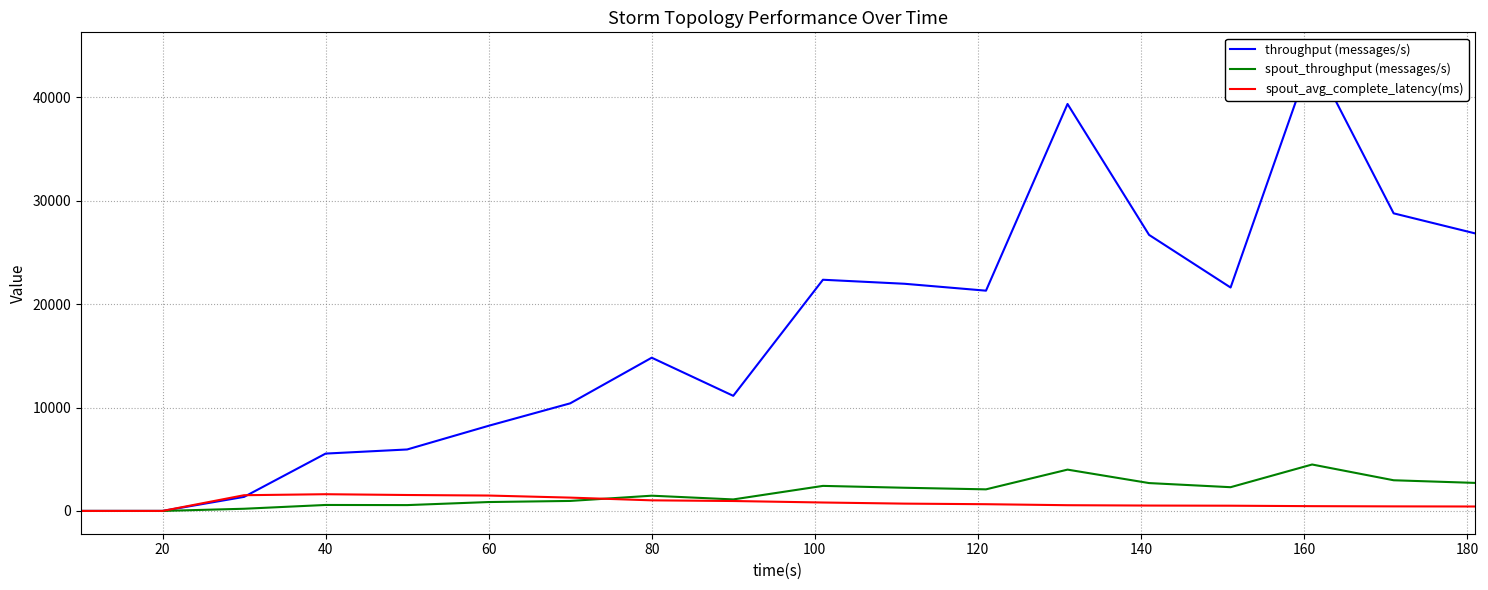

Which series has the widest spread of values?

throughput (messages/s)